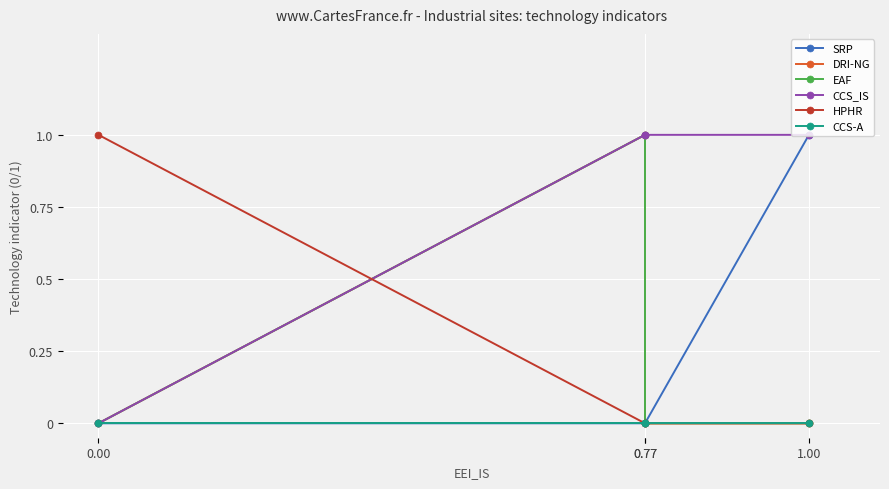

Is this an area chart (filled region under the line)?

No